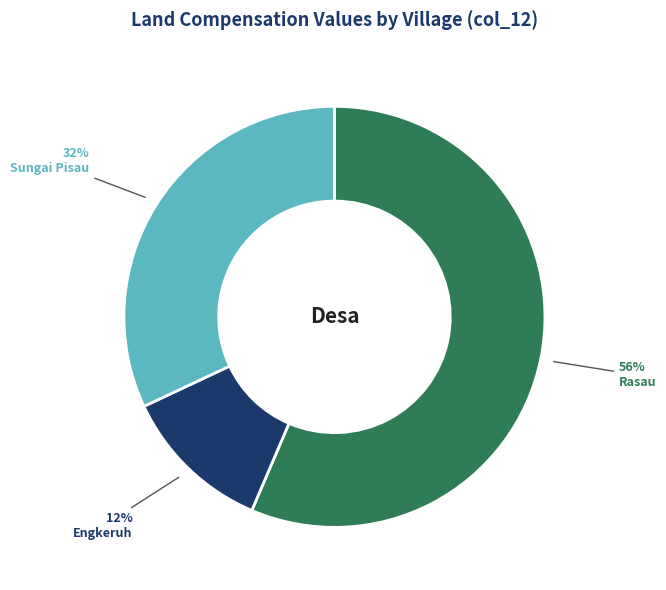

To the nearest percent, what is the average slice percentage?

33%